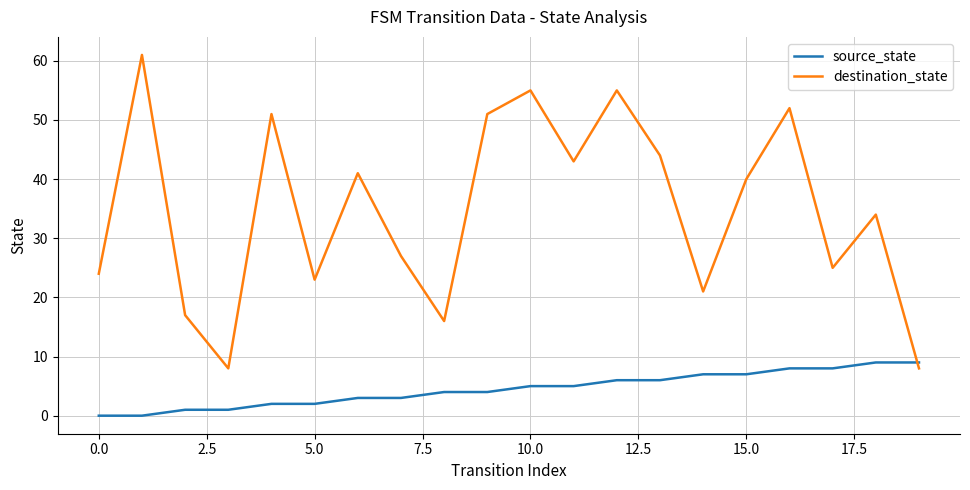

Which series has the widest spread of values?

destination_state